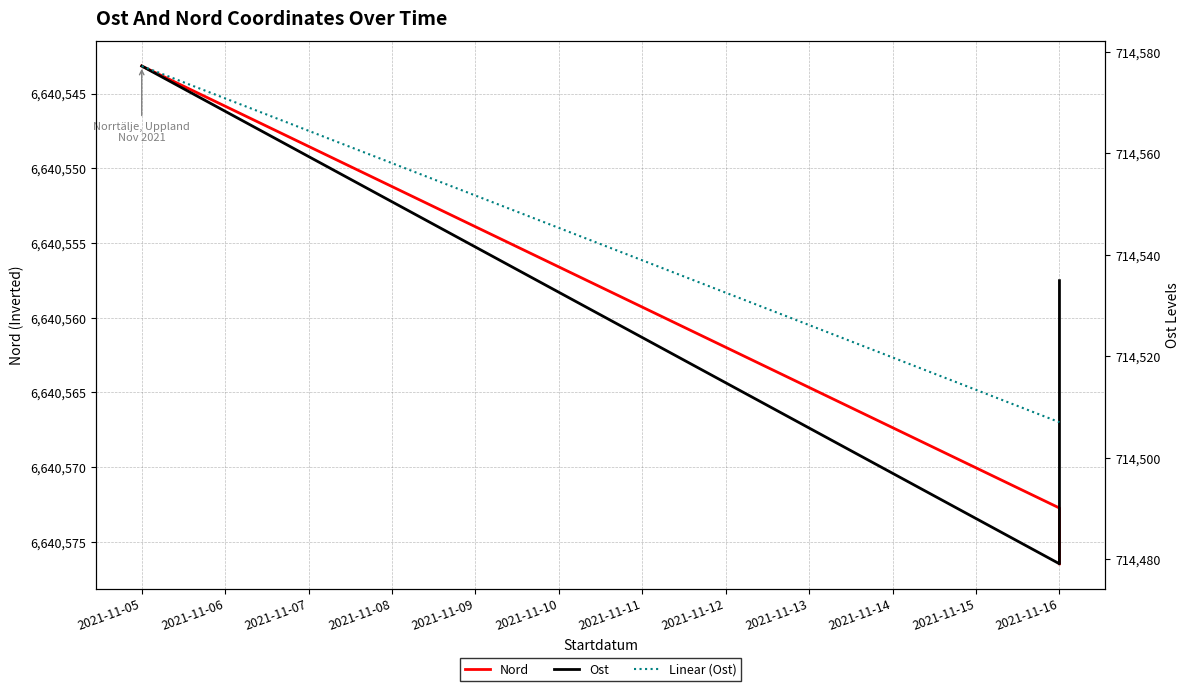

At how many categories does at least one series exceed 3858600?

3